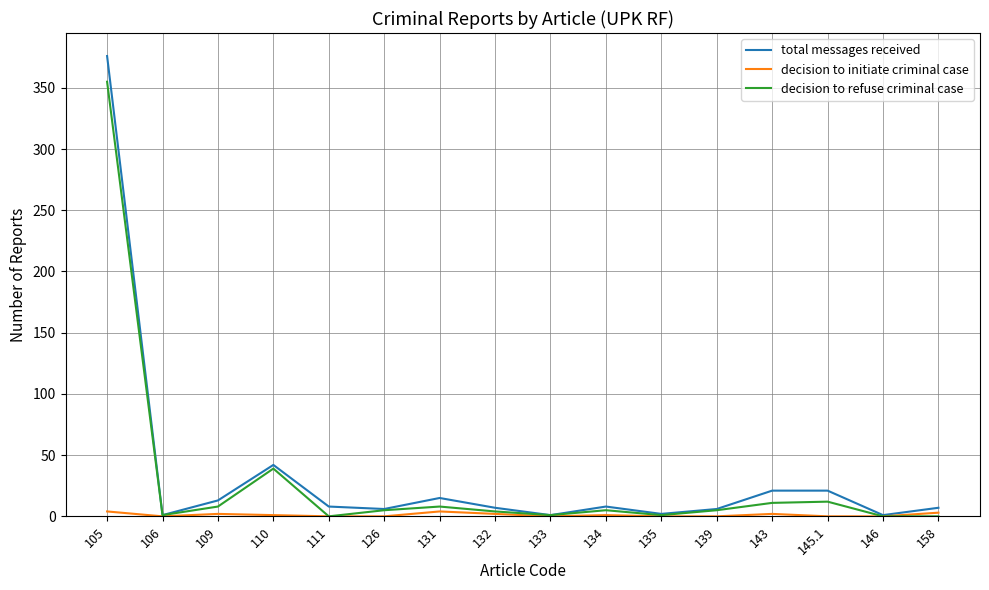

The decision to initiate criminal case series shows 4 at 131. True or false?

True